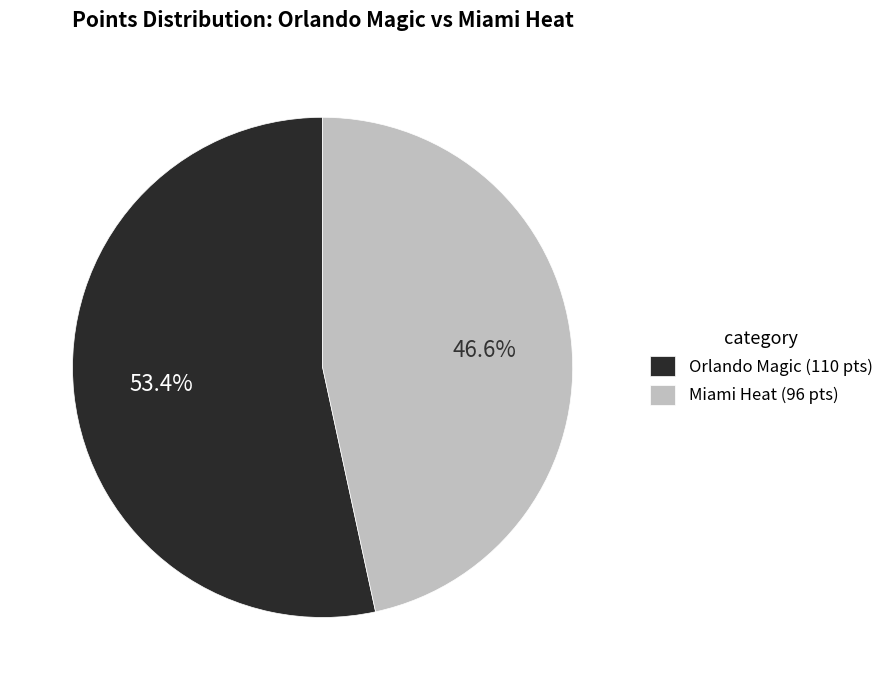

How much of the chart is everything except Miami Heat (96 pts)?

53.4%